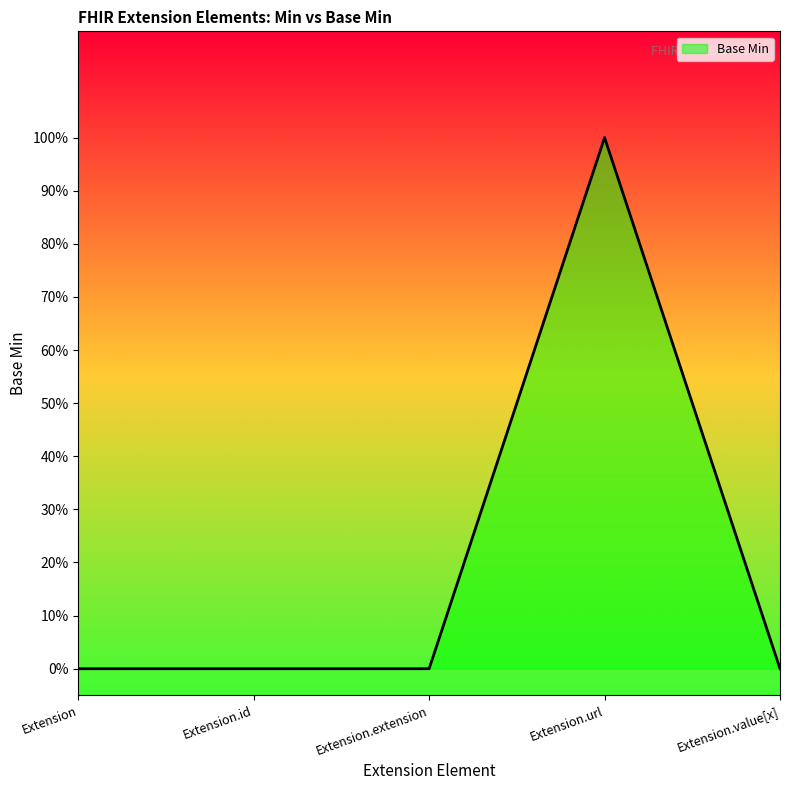

List the labels in order of value, largest first.

Extension.url, Extension, Extension.id, Extension.extension, Extension.value[x]